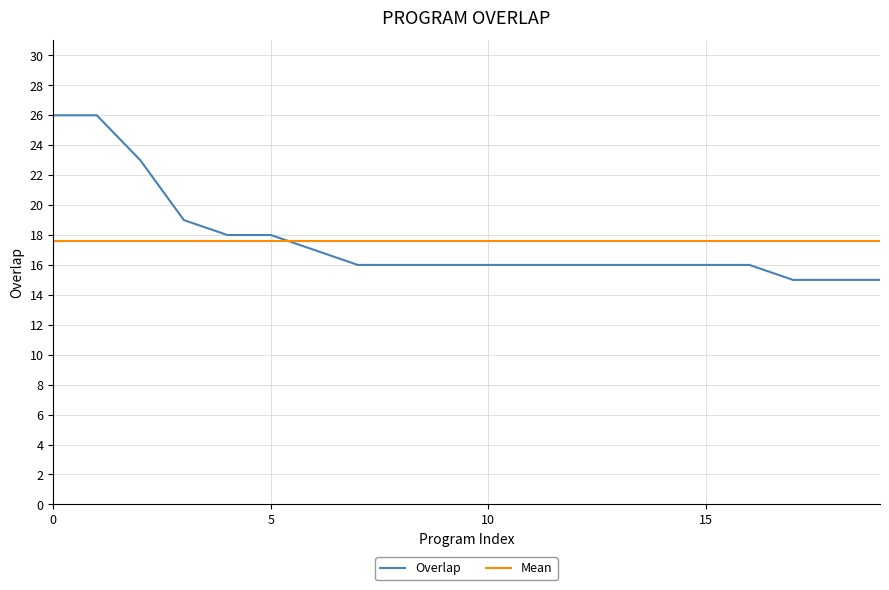

How many lines are shown in the chart?

2